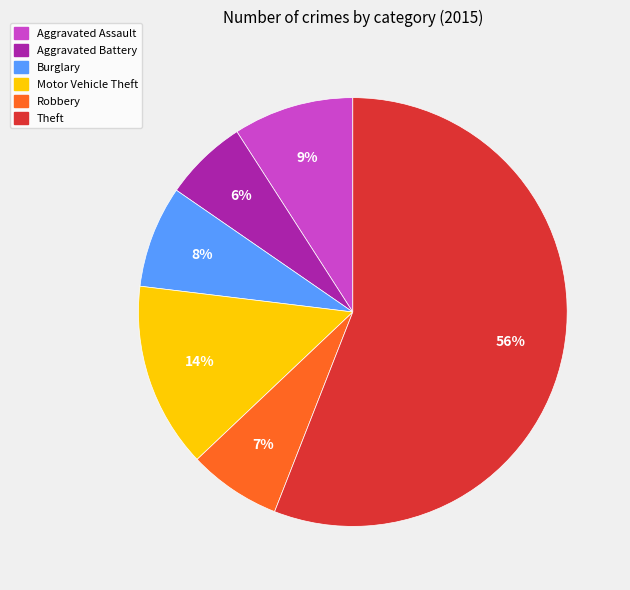

Approximately how many times larger is the value at Motor Vehicle Theft compared to Burglary?

1.8